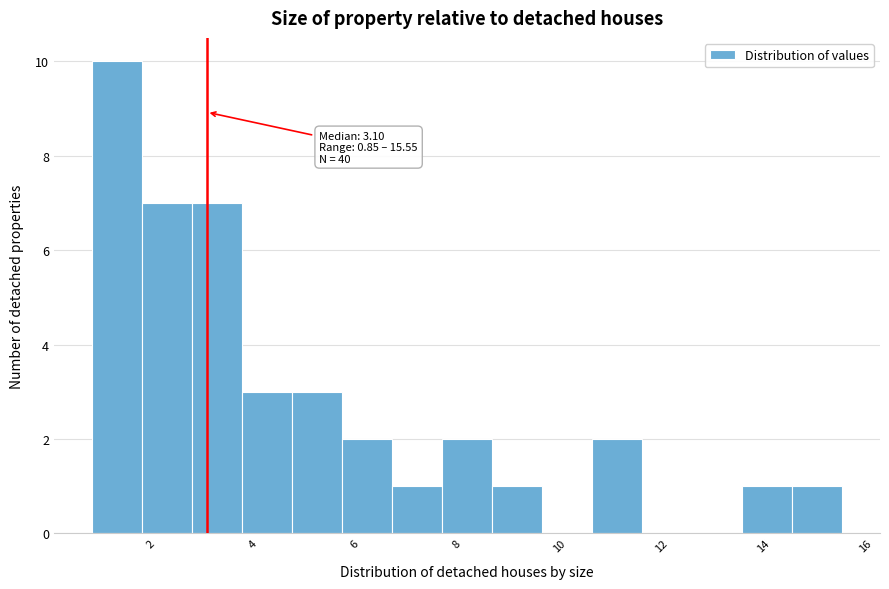

Which range on the x-axis has the tallest bar?

0.8 to 1.8